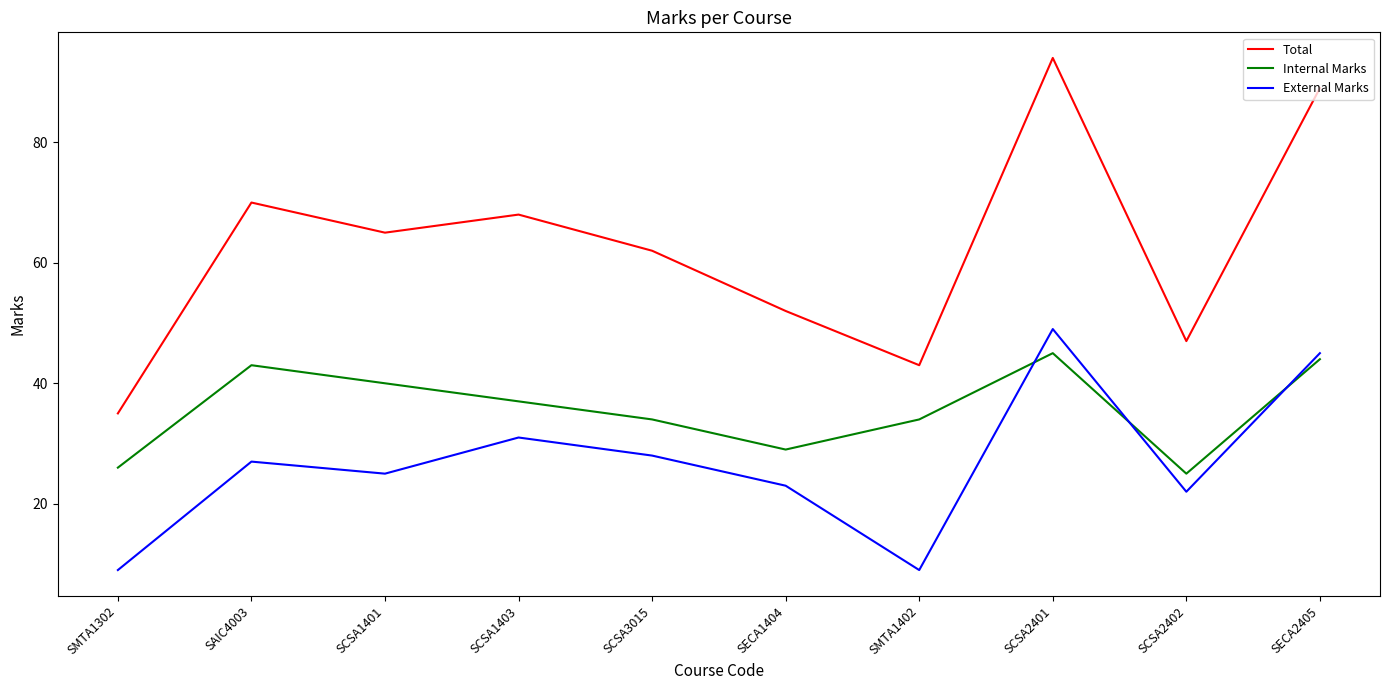

What is the approximate value of Internal Marks at SCSA1403, to the nearest 5?

35